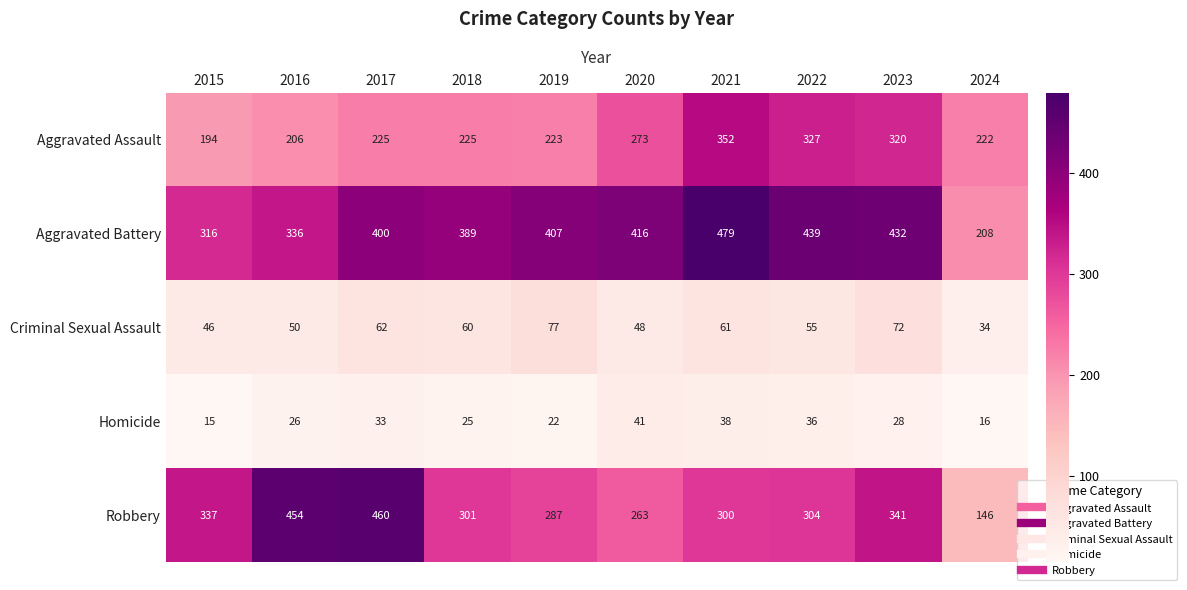

What is the spread (max minus min) of values at 2015?

322